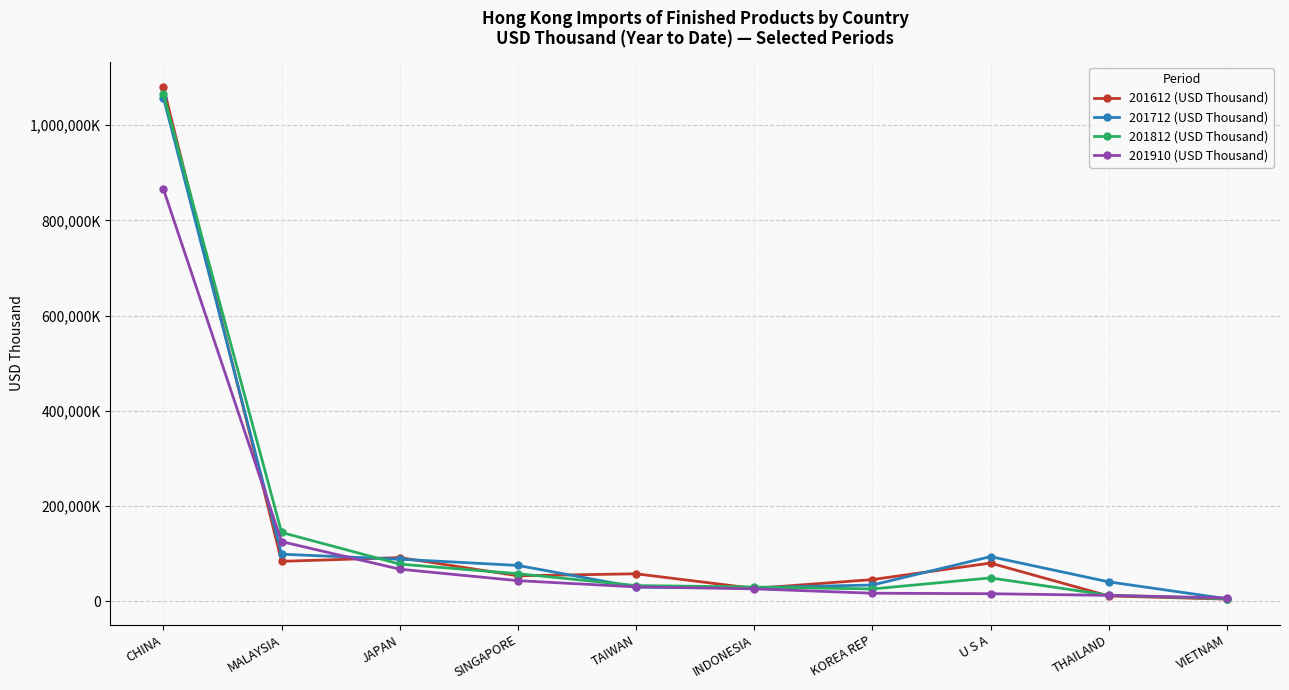

Reading left to right, transcribe all the data shown in this chart.

201612 (USD Thousand): CHINA=1080242.4	MALAYSIA=83774.1	JAPAN=91618.4	SINGAPORE=53413.8	TAIWAN=57585.5	INDONESIA=26861.8	KOREA REP=45398.1	U S A=80082.7	THAILAND=10983.1	VIETNAM=4380.6
201712 (USD Thousand): CHINA=1057956.8	MALAYSIA=98783.6	JAPAN=88266.1	SINGAPORE=75174.7	TAIWAN=29523.7	INDONESIA=28532.8	KOREA REP=33989.8	U S A=93667.3	THAILAND=40621.5	VIETNAM=5166.8
201812 (USD Thousand): CHINA=1065595.6	MALAYSIA=144425.8	JAPAN=77922.4	SINGAPORE=57762.3	TAIWAN=32764.4	INDONESIA=29856.6	KOREA REP=25726.1	U S A=48958.2	THAILAND=12496.9	VIETNAM=5241.2
201910 (USD Thousand): CHINA=865766.6	MALAYSIA=125181.5	JAPAN=67279.1	SINGAPORE=43115.1	TAIWAN=30073.5	INDONESIA=25936.6	KOREA REP=16741.8	U S A=15711.4	THAILAND=12223.2	VIETNAM=6813.0